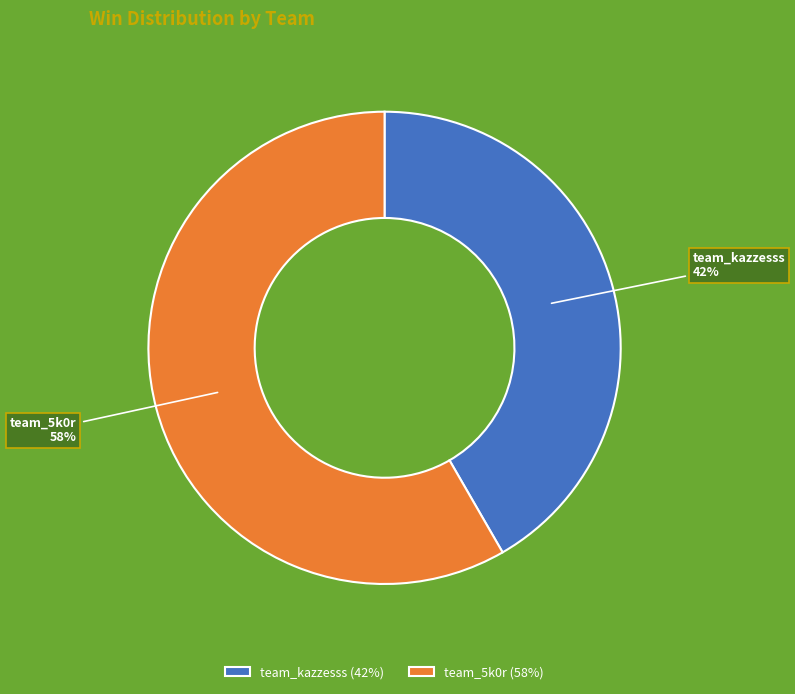

Which category has the smallest portion of the pie?

team_kazzesss